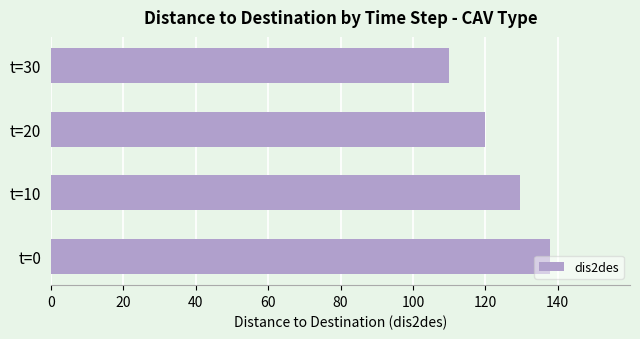

At which label is the value closest to 123?

t=20